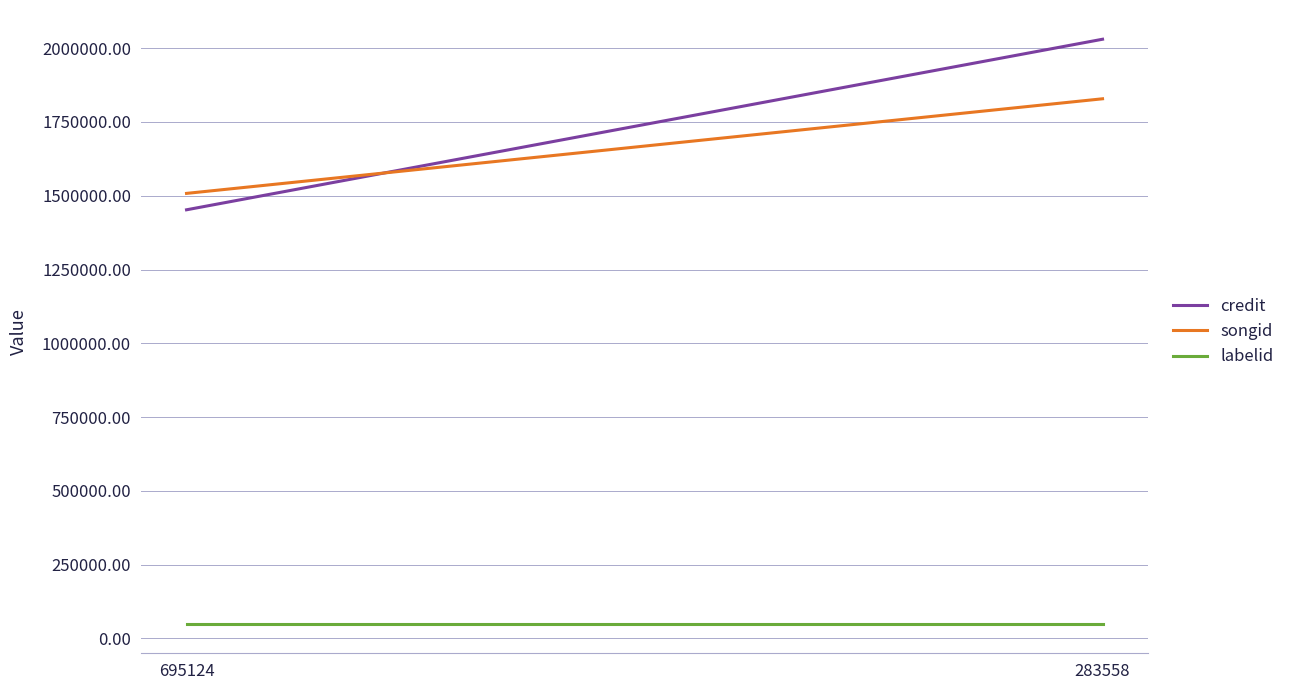

What are all the series names shown in the legend?

credit, songid, labelid